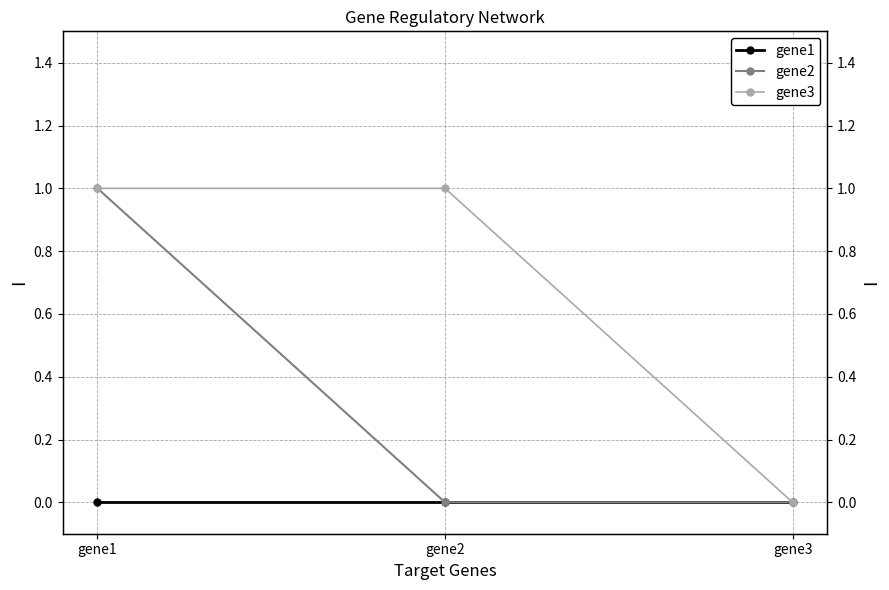

Between gene2 and gene1, which is larger?

gene2